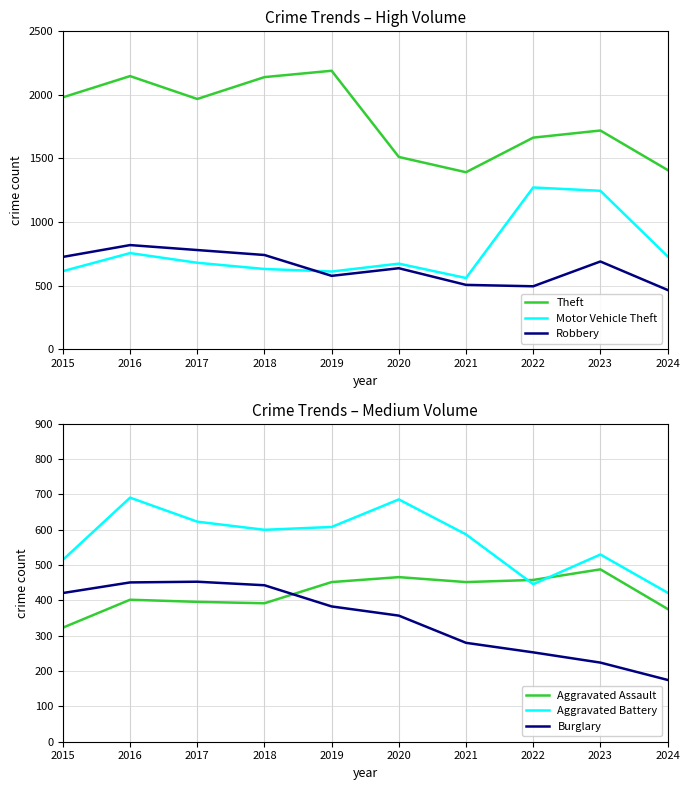

Which label corresponds to the largest value in the chart?

2019